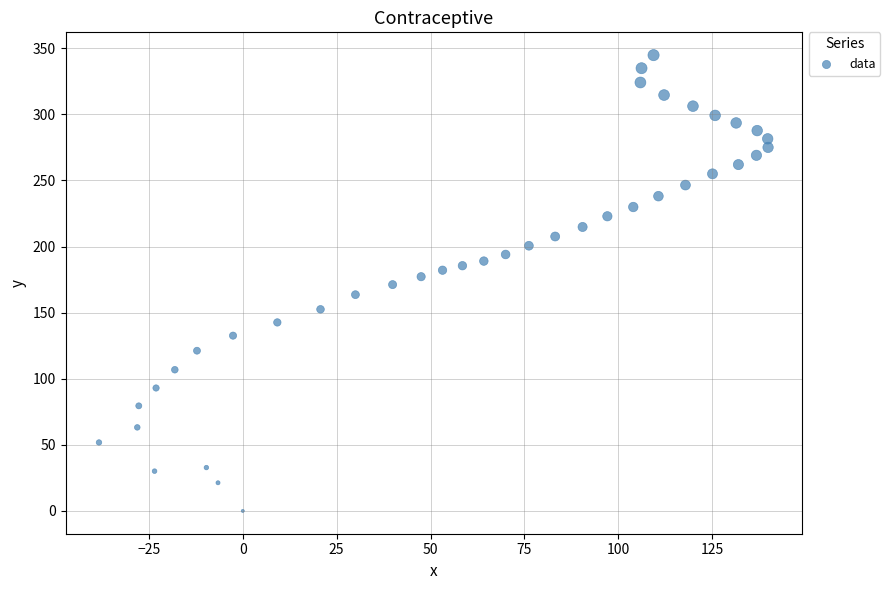

What is the range of Y values (max minus min)?

344.8